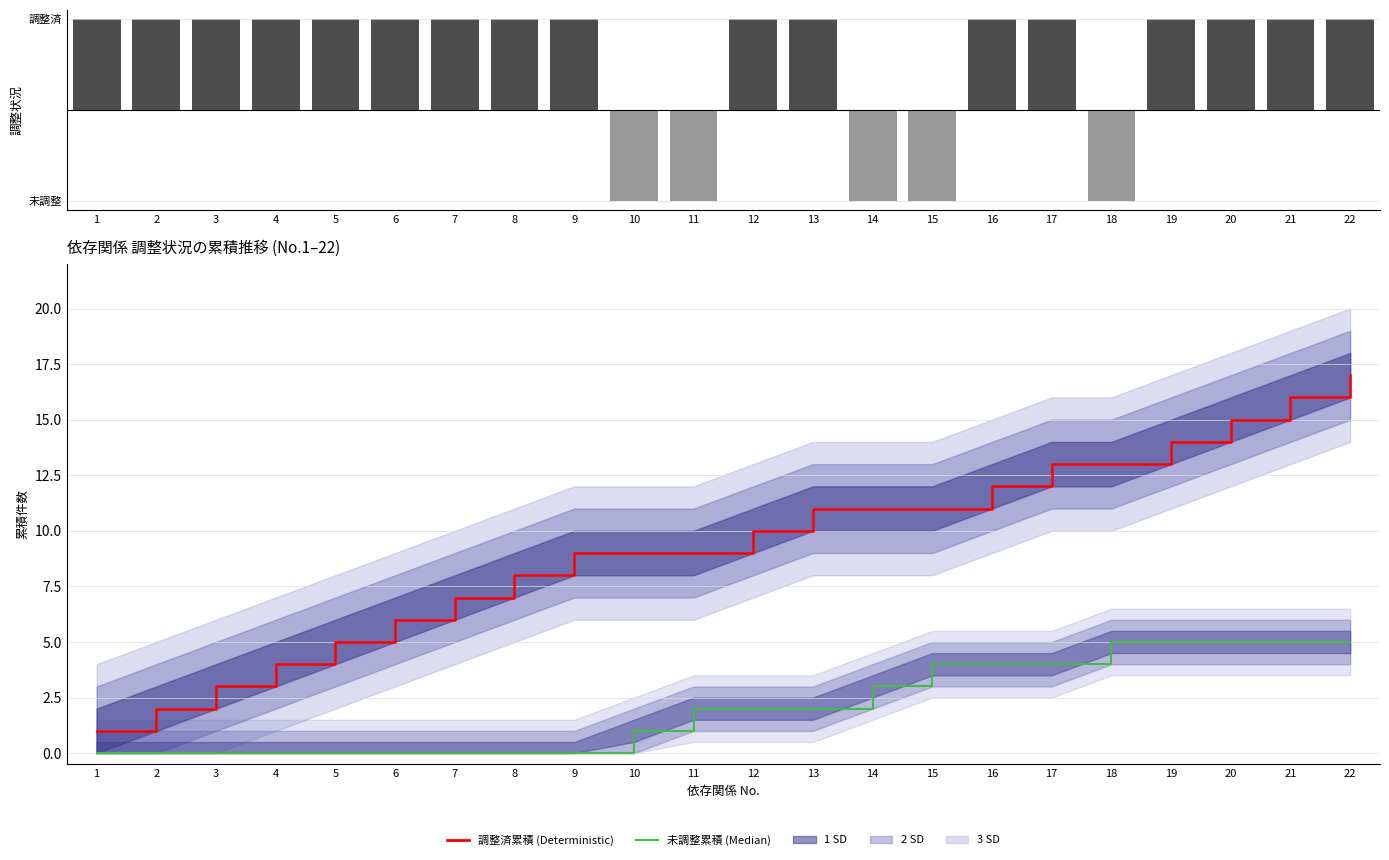

Is it true that 調整済累積 (Deterministic) equals 8 at 8?

True